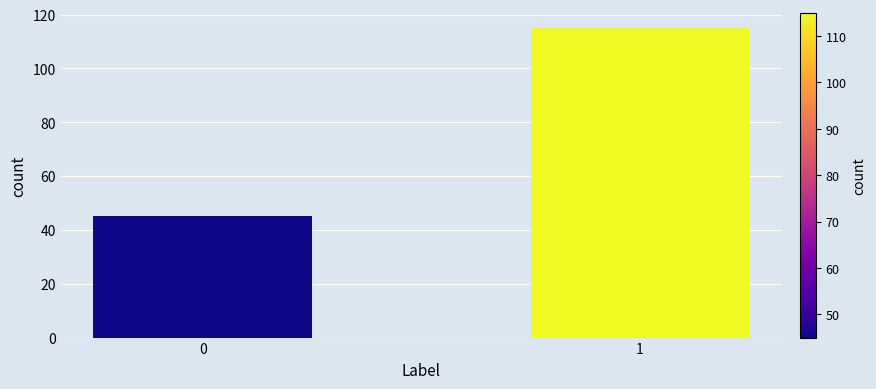

Reading left to right, what are all the values shown in this chart?

45	115